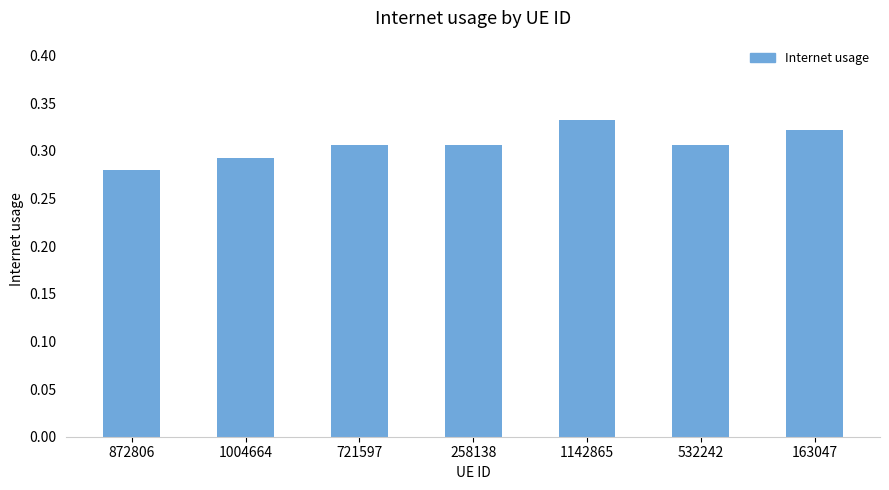

What is the label of the 6th bar from the left?

532242